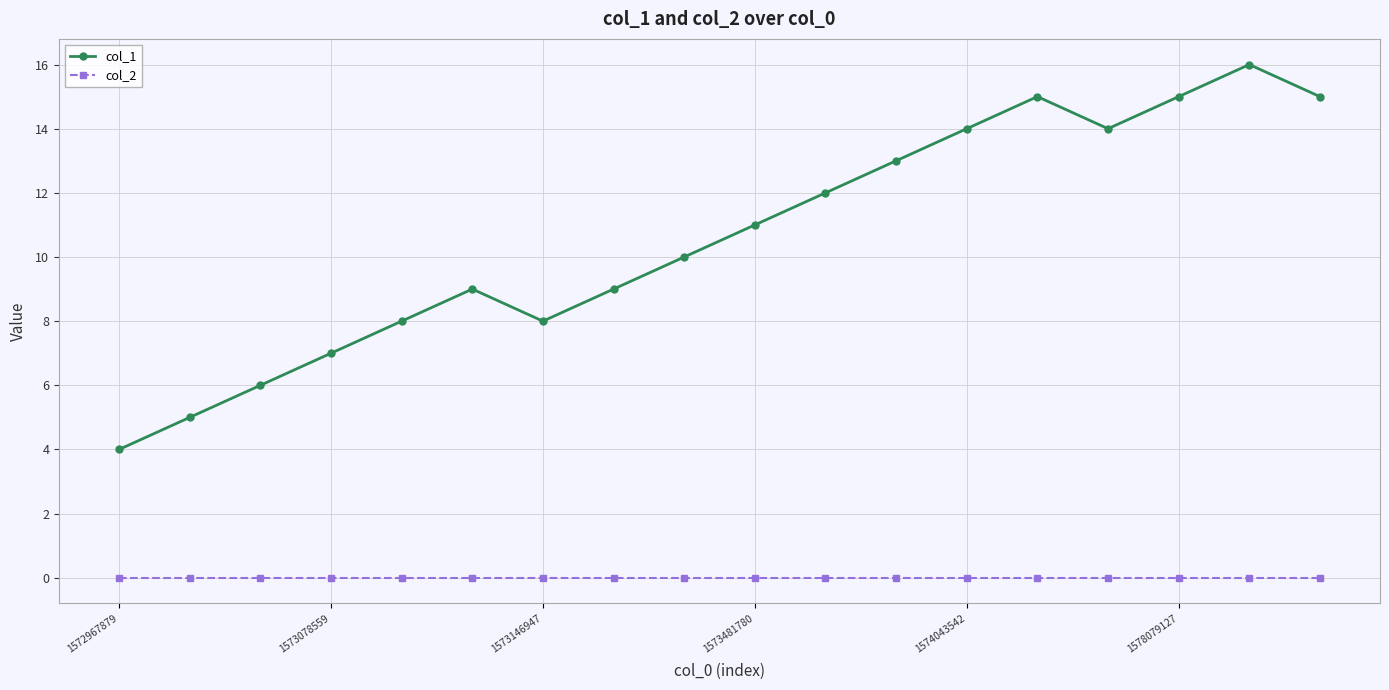

What is the maximum value for col_1?

16